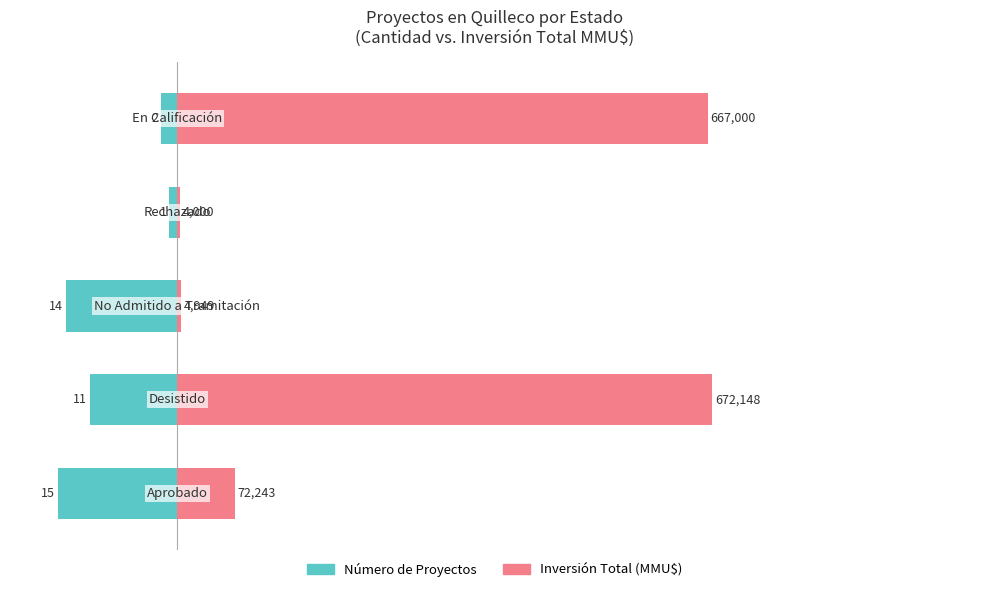

Reading left to right, what are all the values shown in this chart?

Número de Proyectos: -15.0	-11.0	-14.0	-1.0	-2.0
Inversión (x10,000 MMU$): 7.2	67.2	0.5	0.4	66.7